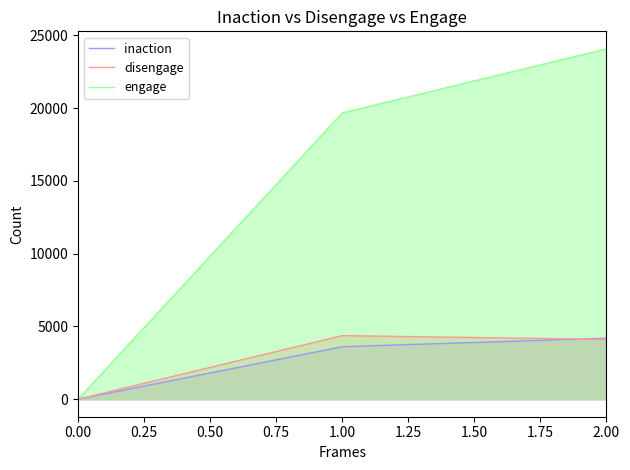

At how many categories does at least one series exceed 10637?

2